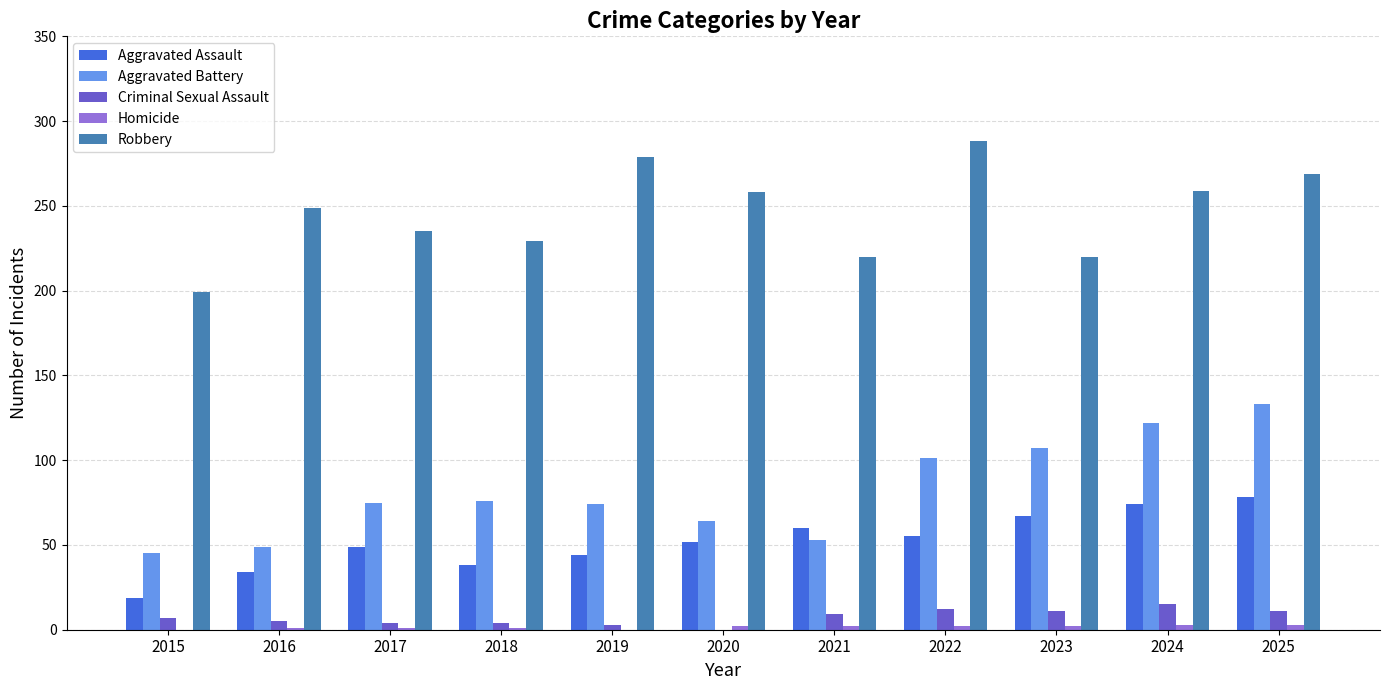

The Criminal Sexual Assault series shows 4 at 2017. True or false?

True